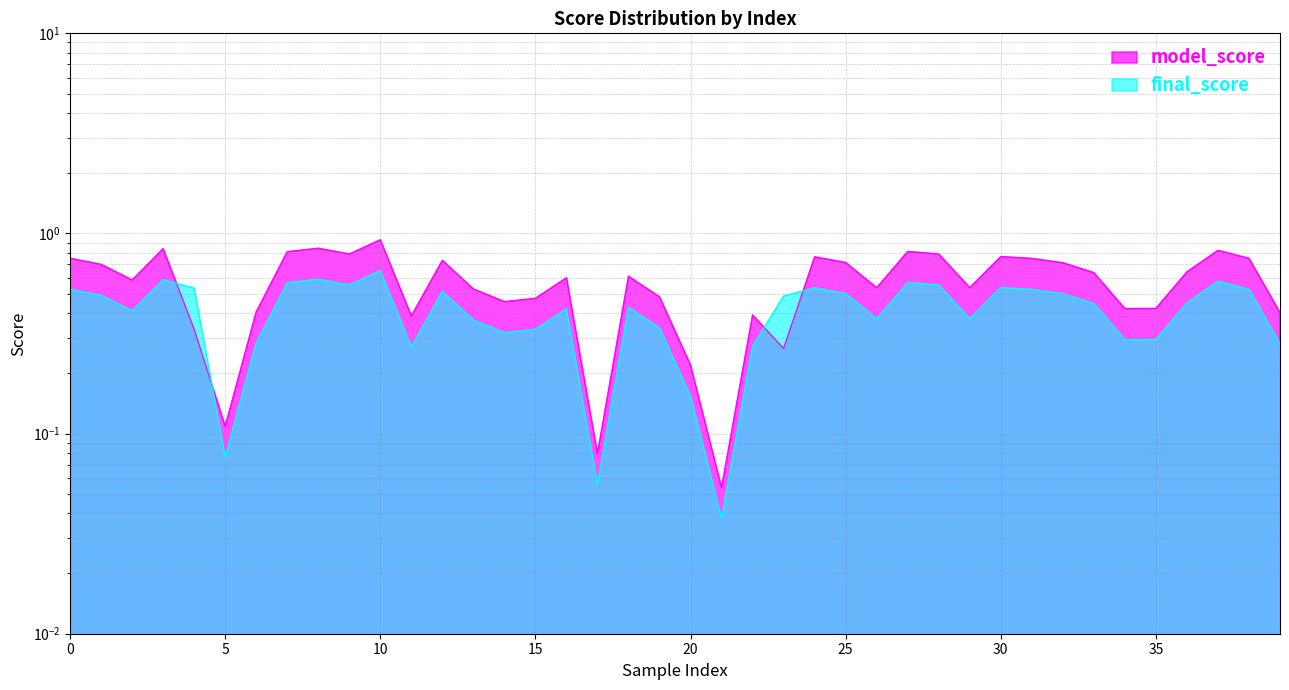

What is the difference between the model_score values at 35 and 24?

0.3